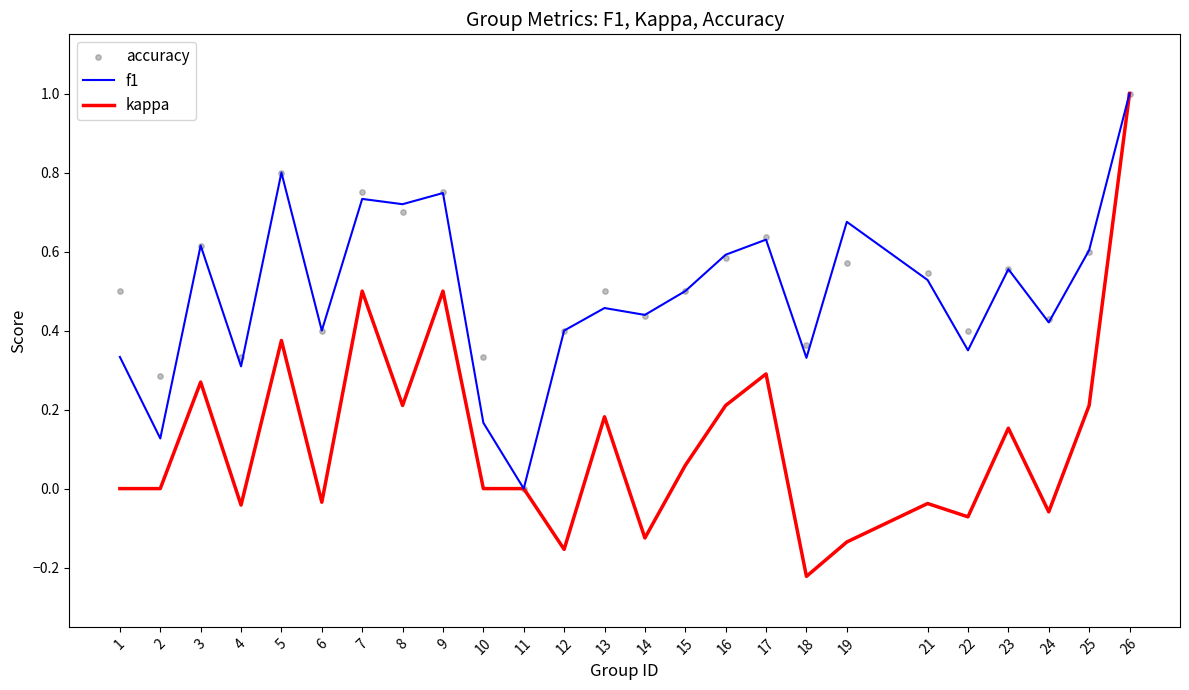

Which series has the largest total across all categories?

accuracy